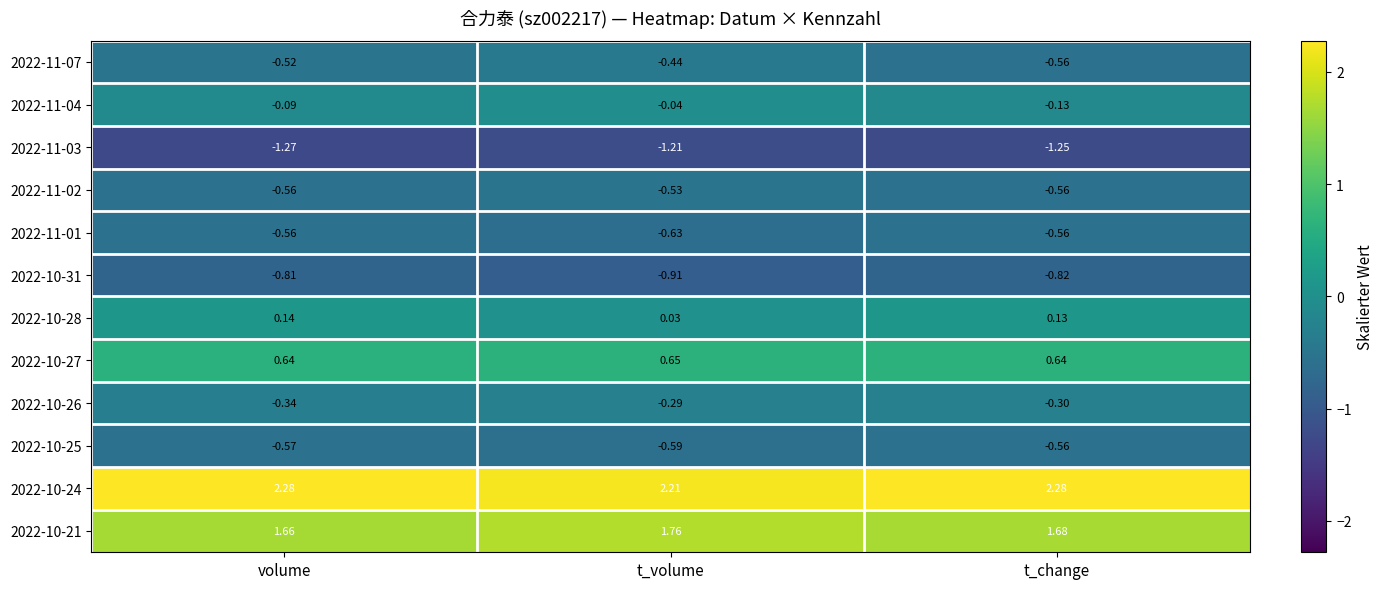

Is the value of 2022-11-01 at t_change greater than the value of 2022-10-24 at t_volume?

No